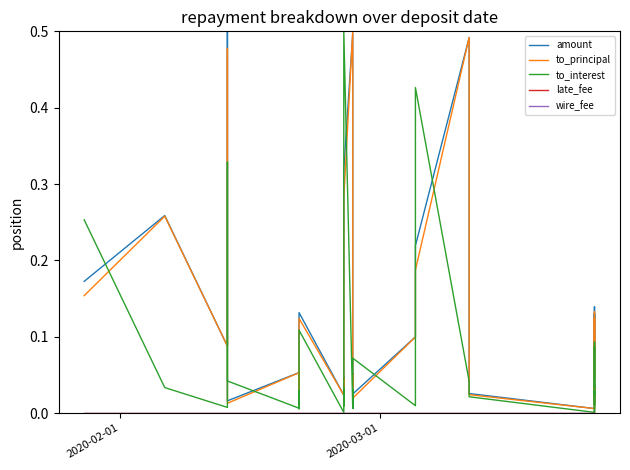

In to_interest, how many points are lower than both neighbors (excluding endpoints)?

12